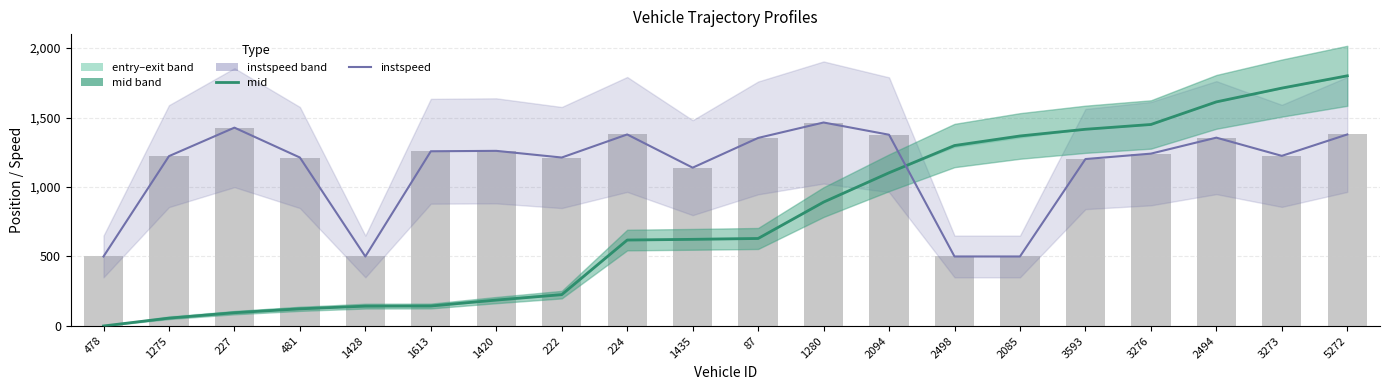

Reading right to left, extract all data points from this chart.

mid: 1800.0	1711.5	1612.4	1449.7	1415.3	1367.1	1298.4	1102.4	891.3	629.5	623.3	618.3	225.4	186.3	143.6	142.8	123.3	95.4	56.7	0.0
instspeed: 1378.0	1224.0	1355.0	1240.0	1201.0	500.0	500.0	1376.0	1464.0	1353.0	1139.0	1378.0	1212.0	1260.0	1257.0	500.0	1212.0	1427.0	1222.0	500.0
instspeed (scaled): 1378.0	1224.0	1355.0	1240.0	1201.0	500.0	500.0	1376.0	1464.0	1353.0	1139.0	1378.0	1212.0	1260.0	1257.0	500.0	1212.0	1427.0	1222.0	500.0